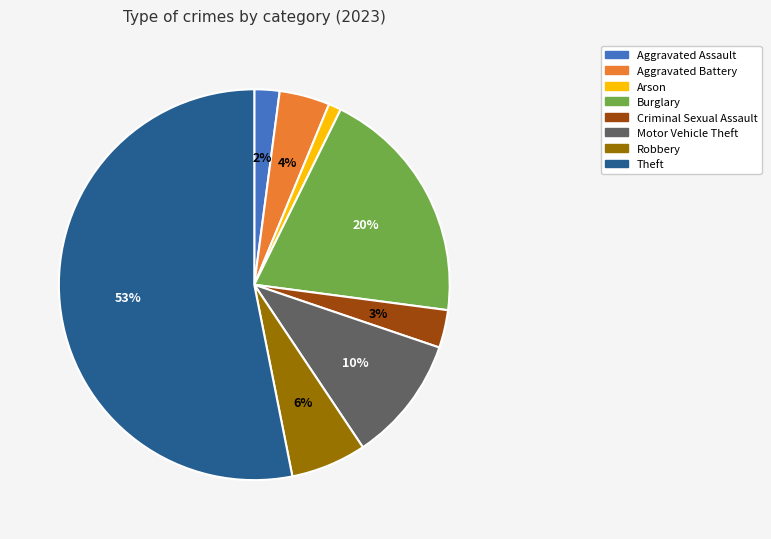

Do Theft and Robbery together represent more than half of the pie?

Yes